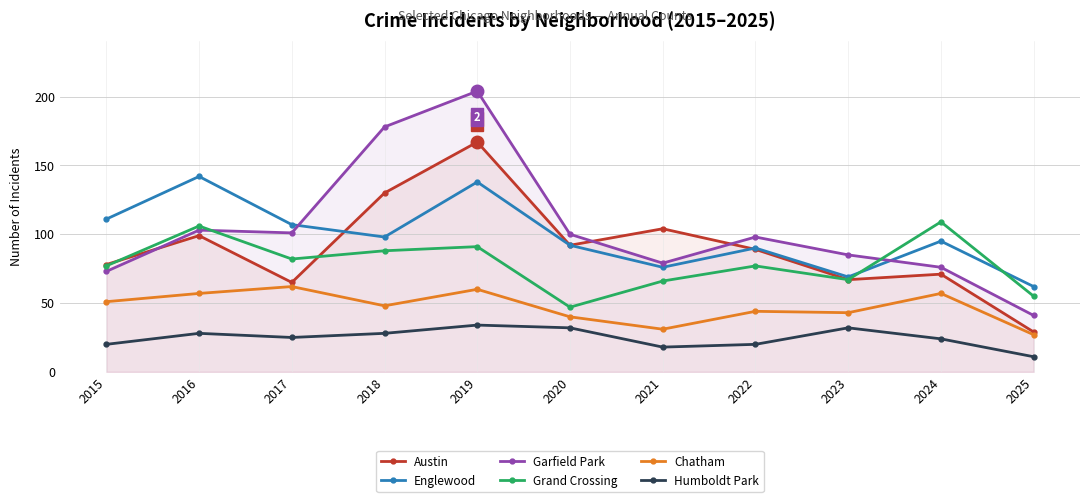

True or false: Austin and Grand Crossing intersect in this chart.

True